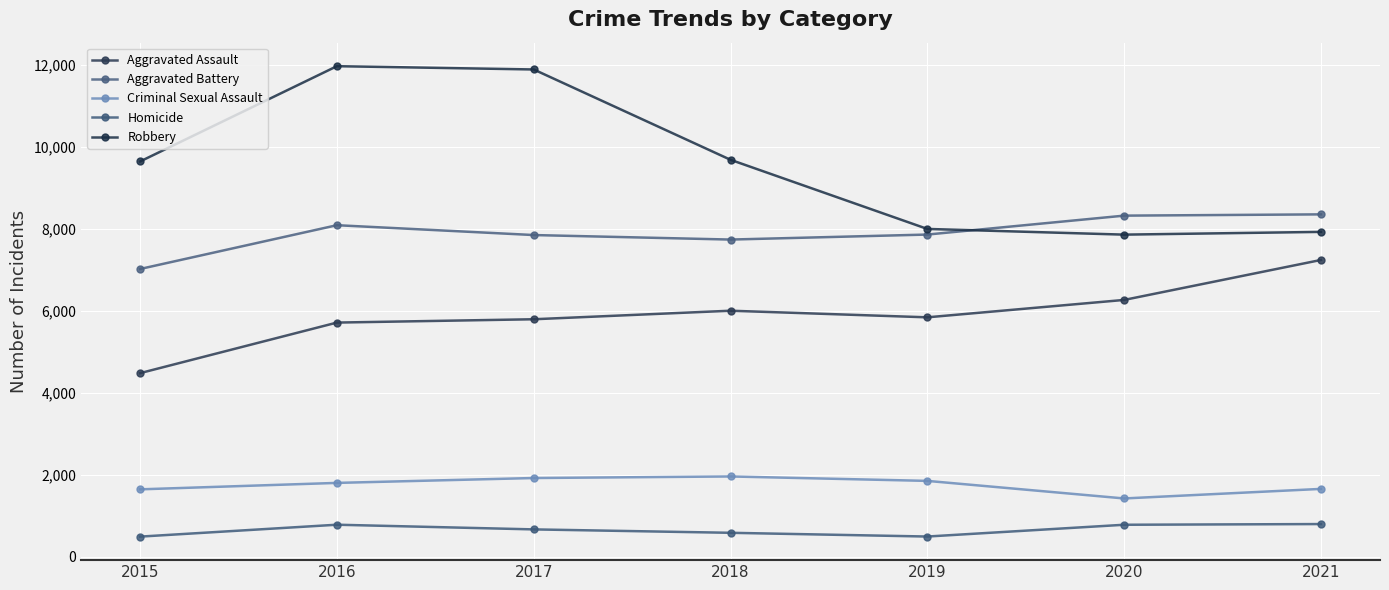

True or false: Aggravated Battery has more than 0 points higher than both neighbors.

True